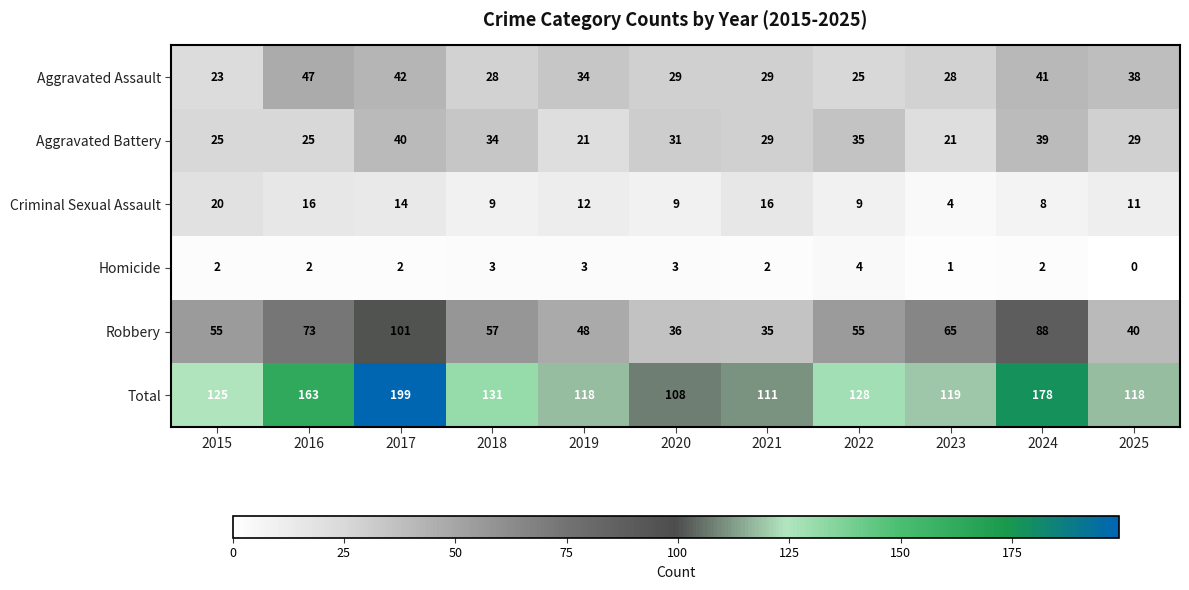

Which category has the highest value across all series?

2017